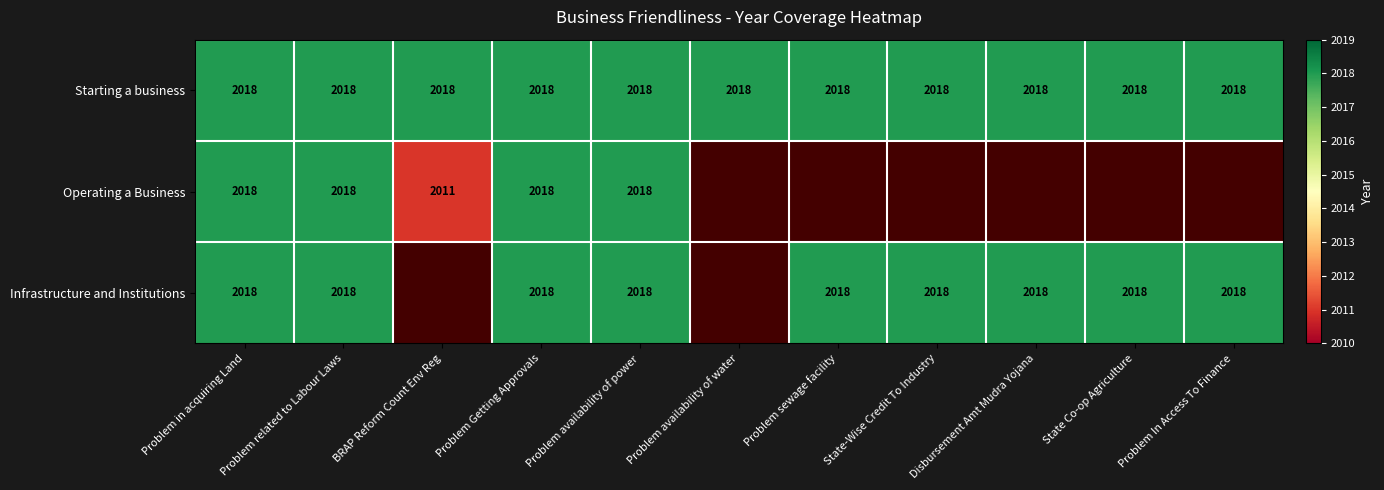

The Infrastructure and Institutions series shows 2018 at Problem related to Labour Laws. True or false?

True